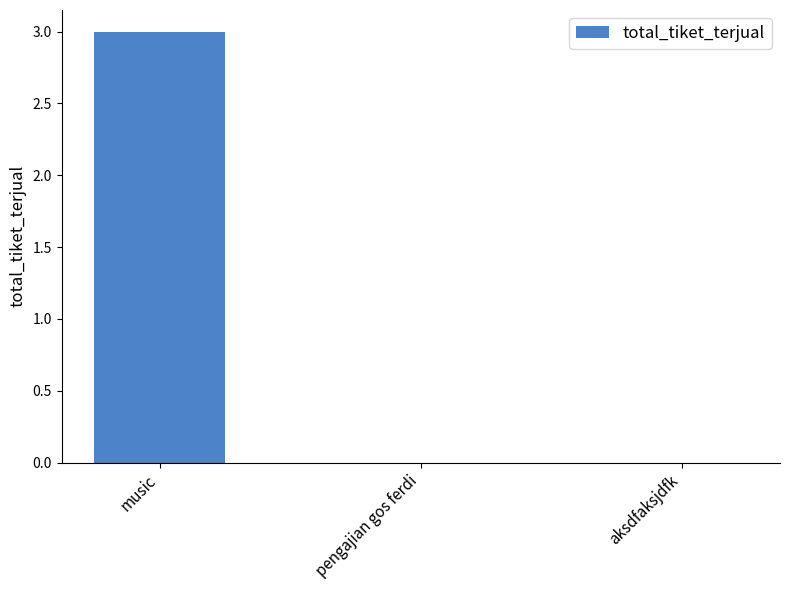

Reading right to left, list all the values displayed in this chart.

0	0	3